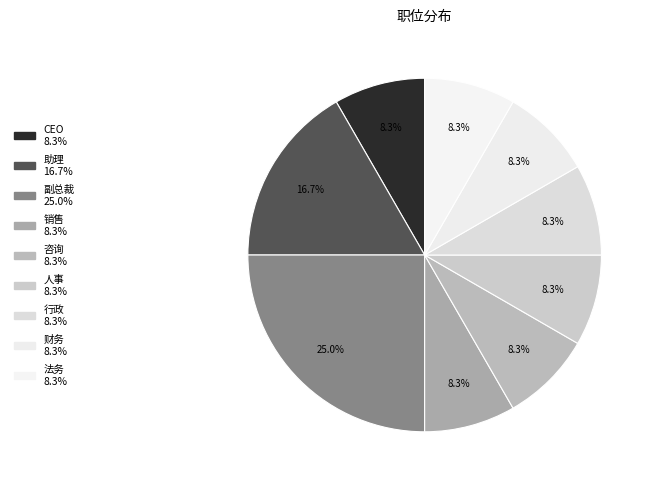

To the nearest percent, what is the average slice percentage?

11%